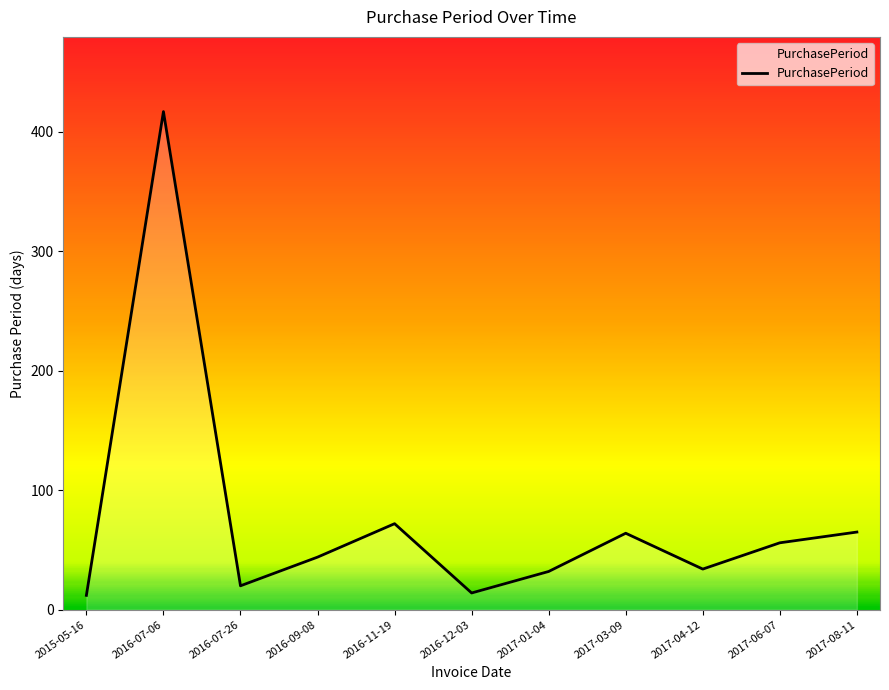

What is the change in value from 2016-09-08 to 2017-08-11?

+21